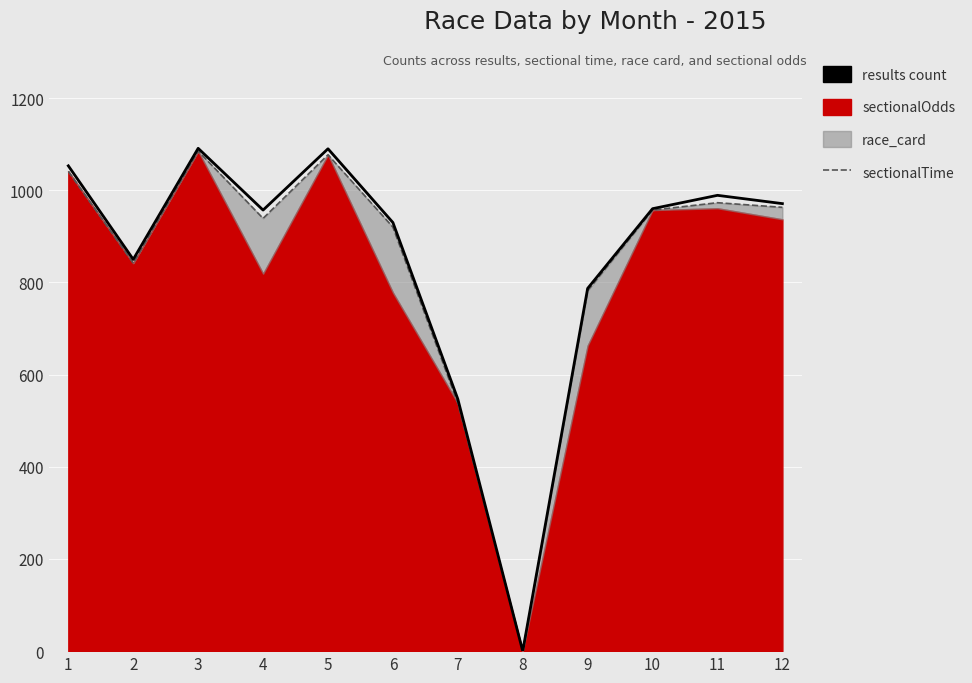

Count the number of categories in the chart.

12